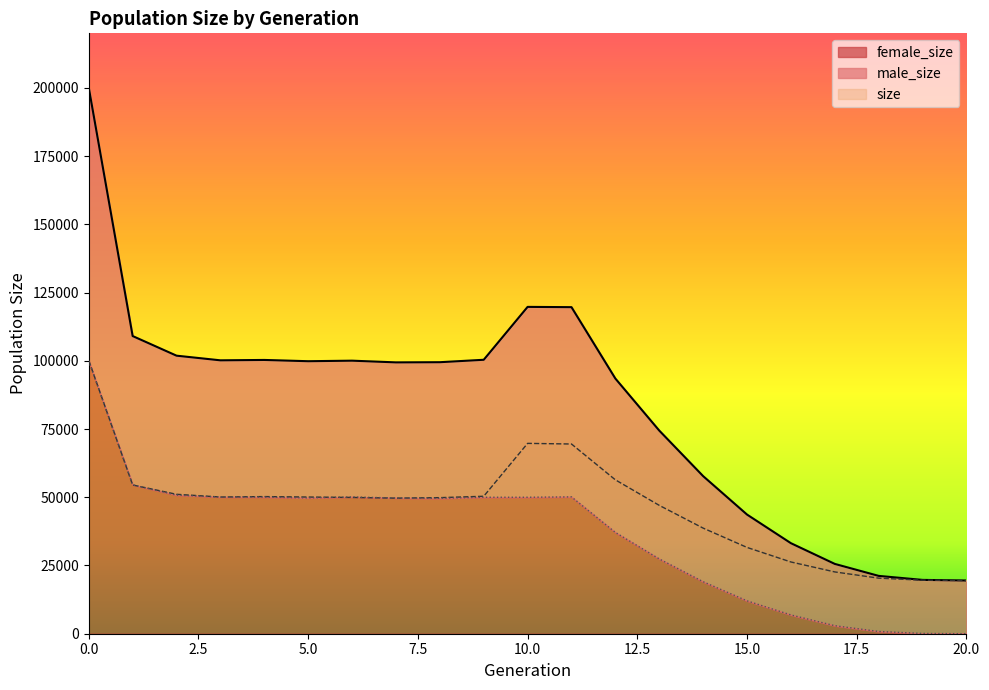

How many lines are shown in the chart?

3